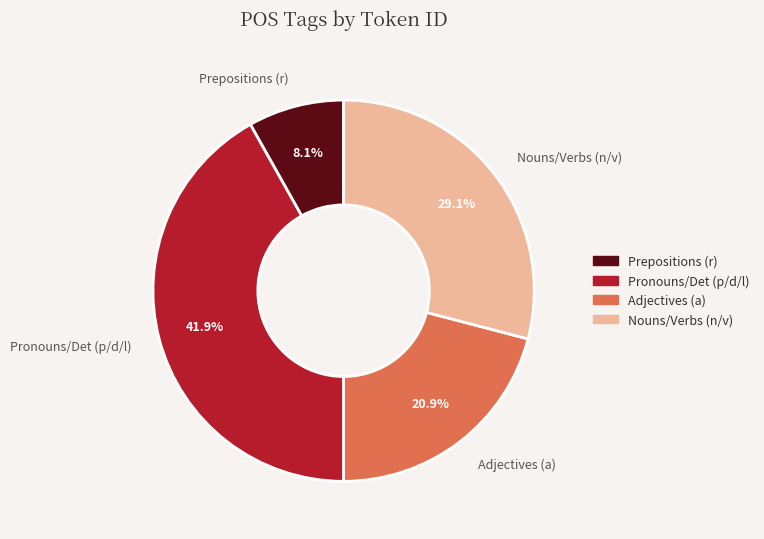

To the nearest percent, what is the difference between the largest and smallest slice percentages?

34%